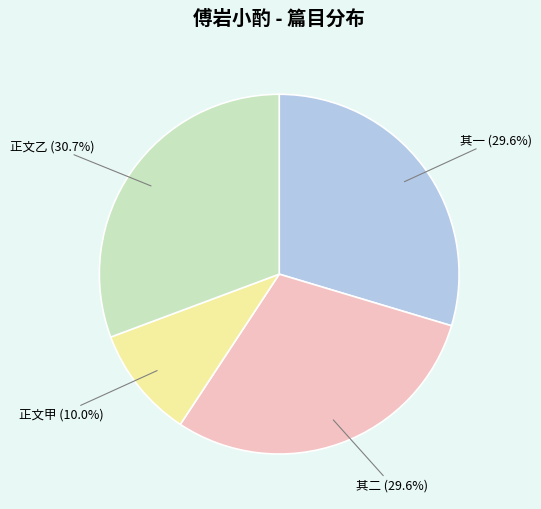

Is there a majority slice in this chart?

No